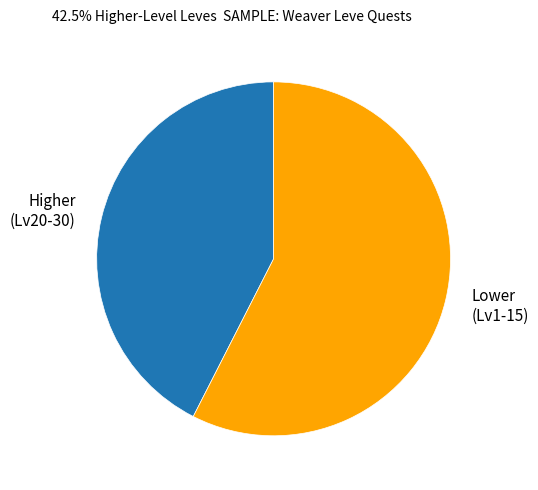

Rank the categories by value from highest to lowest.

Lower (Lv1-15), Higher (Lv20-30)